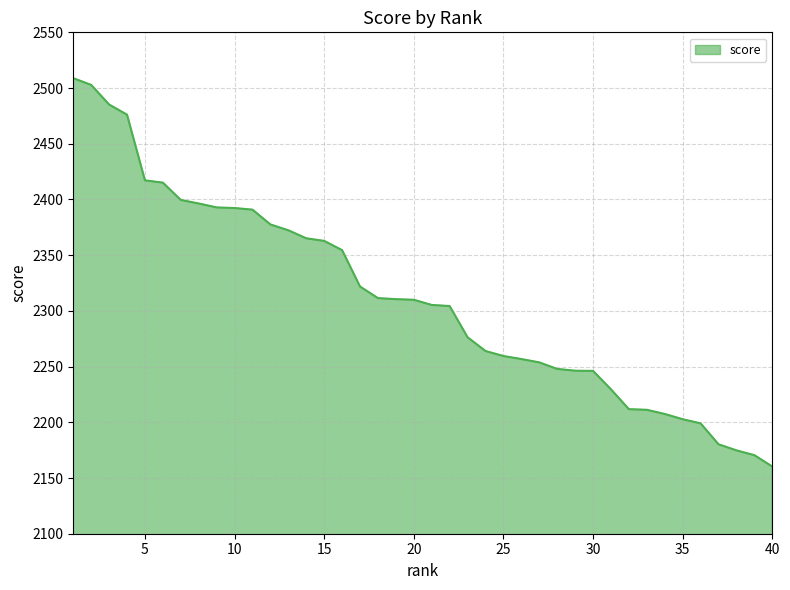

What is the minimum value shown in the chart?

2160.3